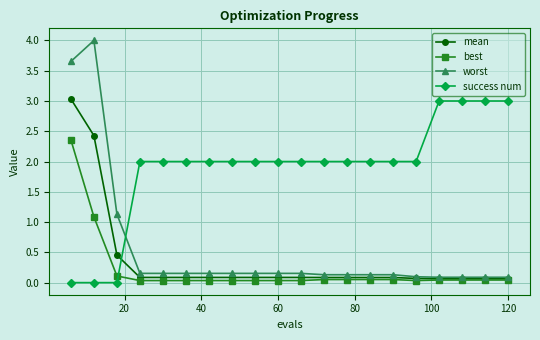

Which series has the largest total across all categories?

success num